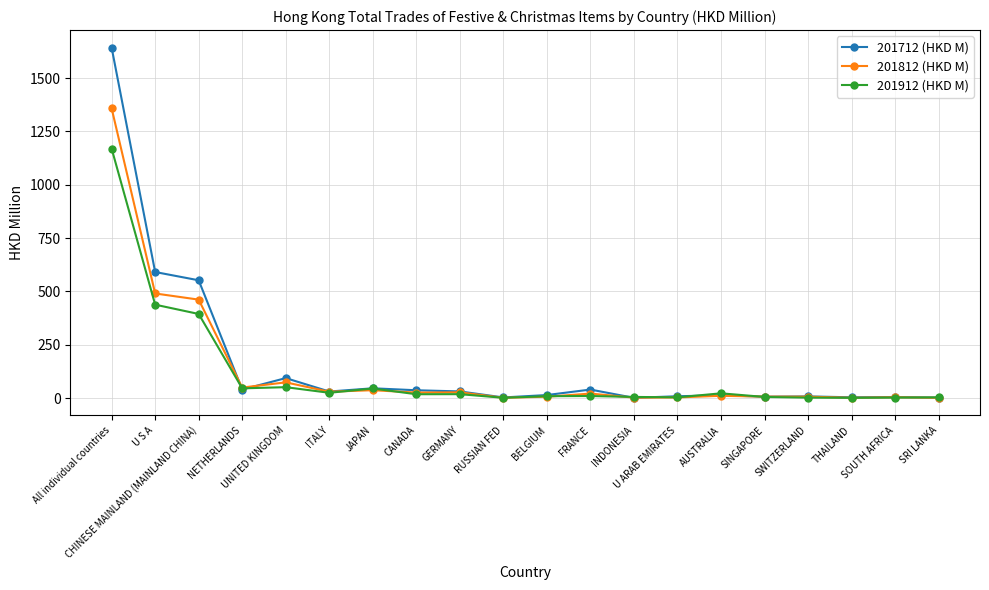

Read the 201812 (HKD M) value at All individual countries.

1358.4